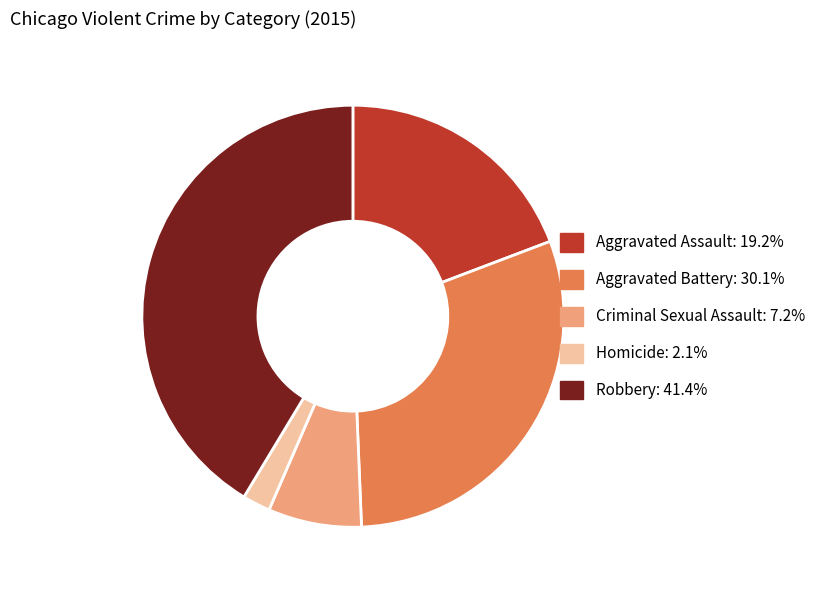

Do Aggravated Battery and Robbery together represent more than half of the pie?

Yes